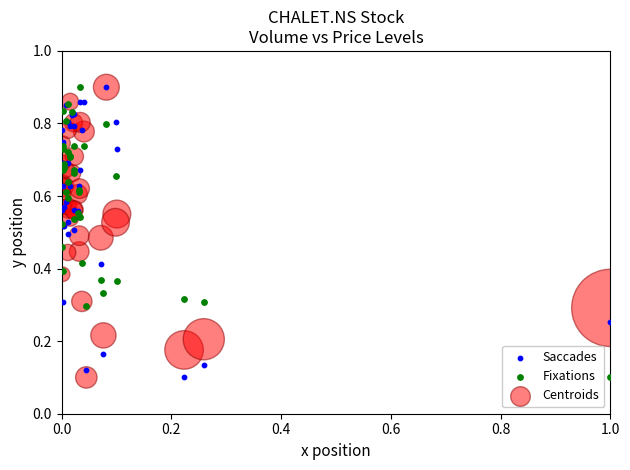

What are all the series names shown in the legend?

Saccades, Fixations, Centroids